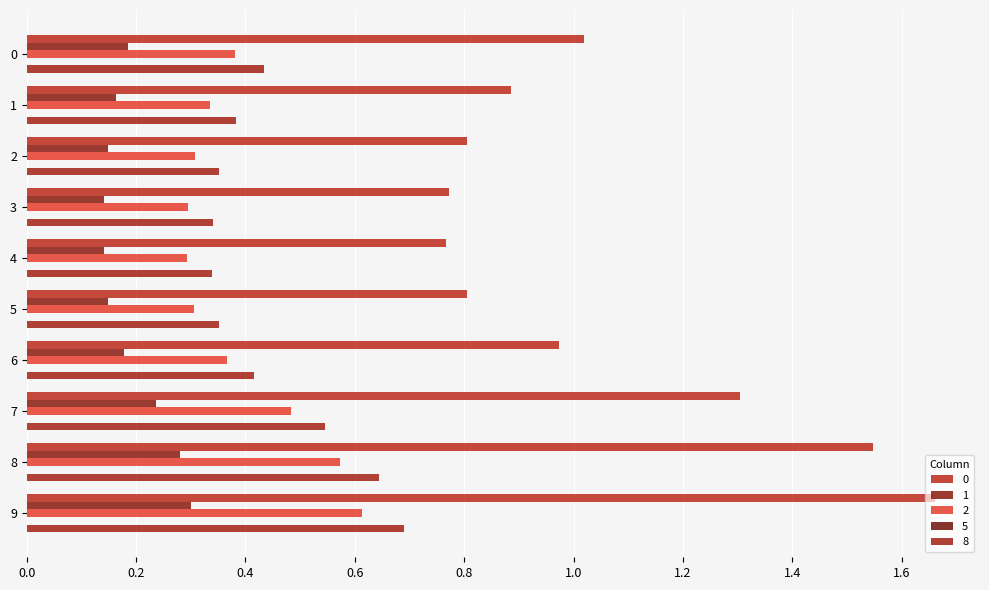

Reading left to right, list all the values displayed in this chart.

0: 1.0	0.9	0.8	0.8	0.8	0.8	1.0	1.3	1.5	1.7
1: 0.2	0.2	0.1	0.1	0.1	0.1	0.2	0.2	0.3	0.3
2: 0.4	0.3	0.3	0.3	0.3	0.3	0.4	0.5	0.6	0.6
5: 0.0	0.0	0.0	0.0	0.0	0.0	0.0	0.0	0.0	0.0
8: 0.4	0.4	0.4	0.3	0.3	0.4	0.4	0.5	0.6	0.7